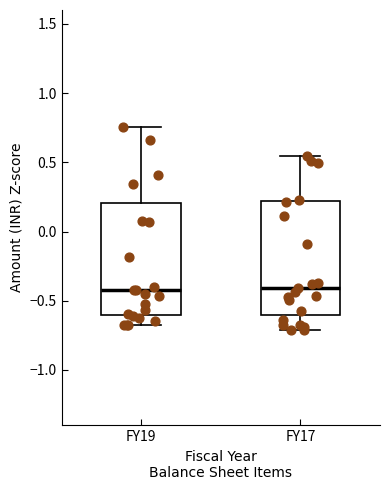

Reading left to right, read every box against the y-axis: the position of its median line, the range the box covers, and the ends of its whiskers. The values are not printed on the chart, so give them approximately, as read against the axis.

FY19: median -0.40, box -0.60 to 0.20, whiskers -0.70 to 0.75
FY17: median -0.40, box -0.60 to 0.20, whiskers -0.70 to 0.55